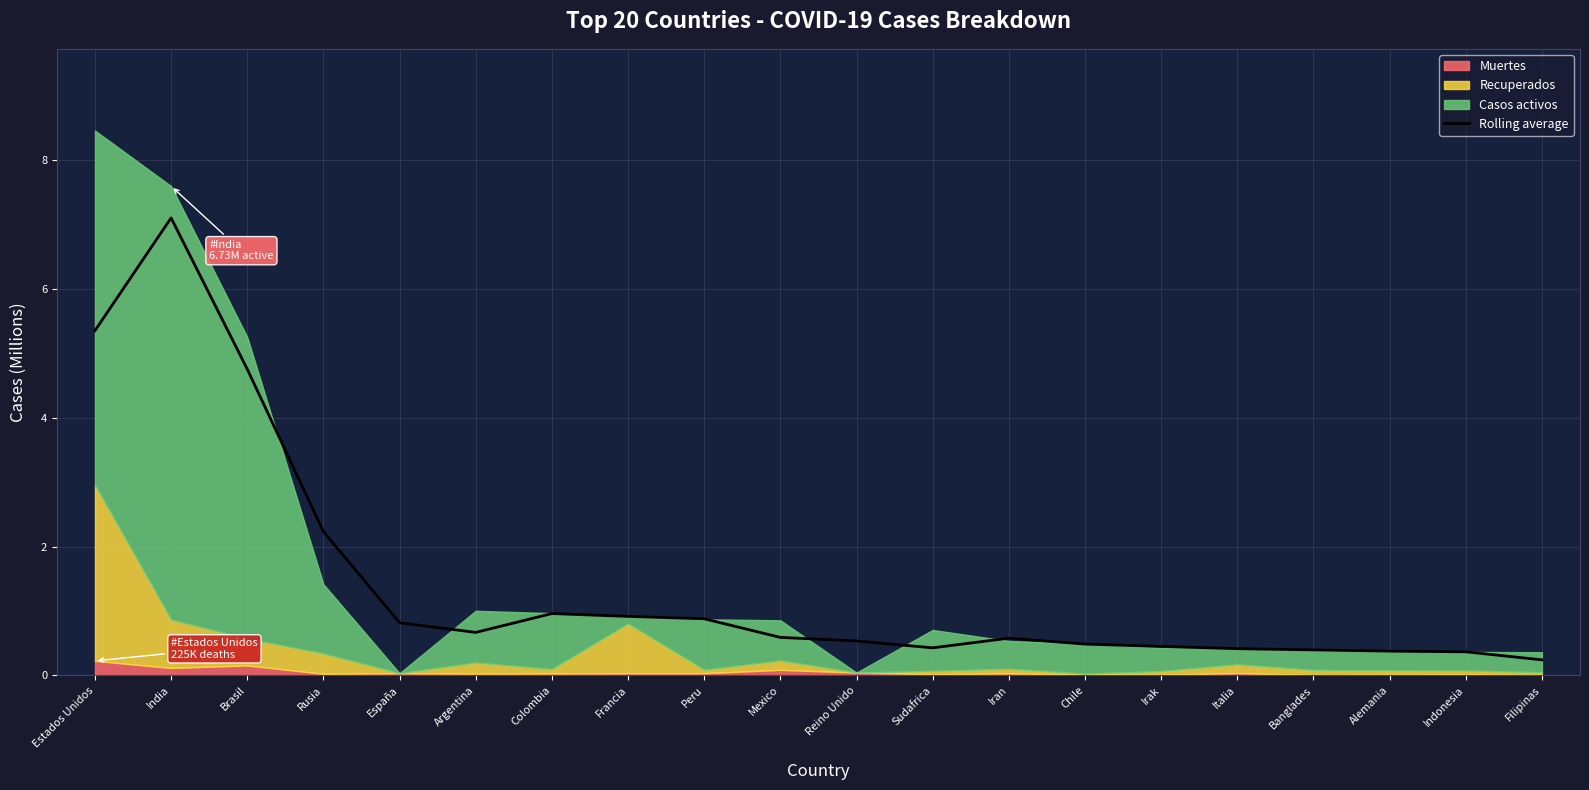

What is the value of the 5th point from the left?

0.8